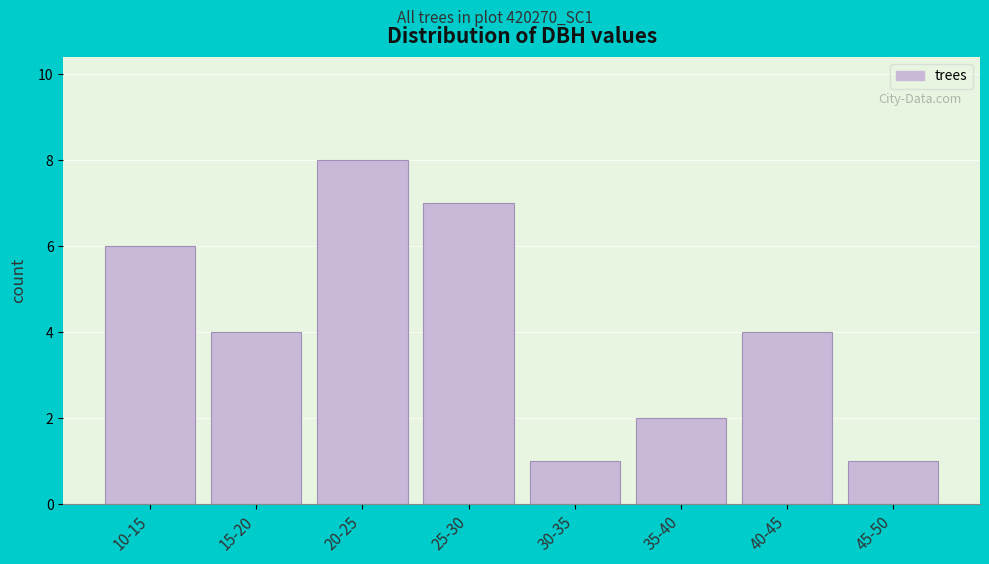

Reading left to right, extract all data points from this chart.

6	4	8	7	1	2	4	1